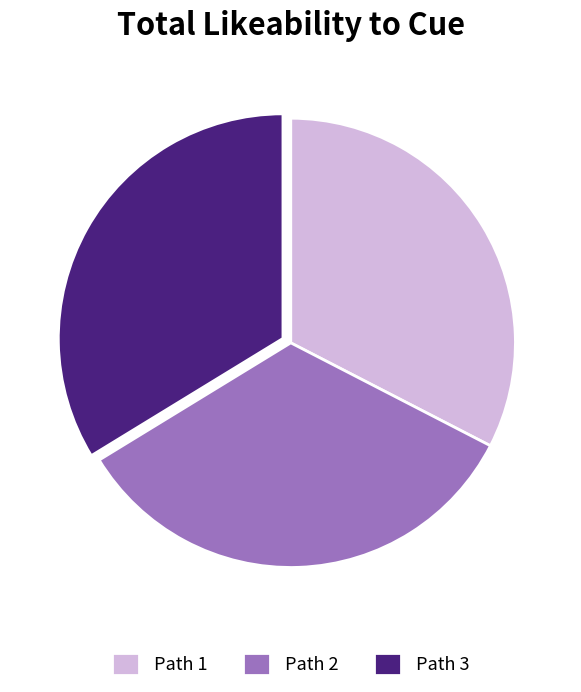

How many slices are in this pie chart?

3